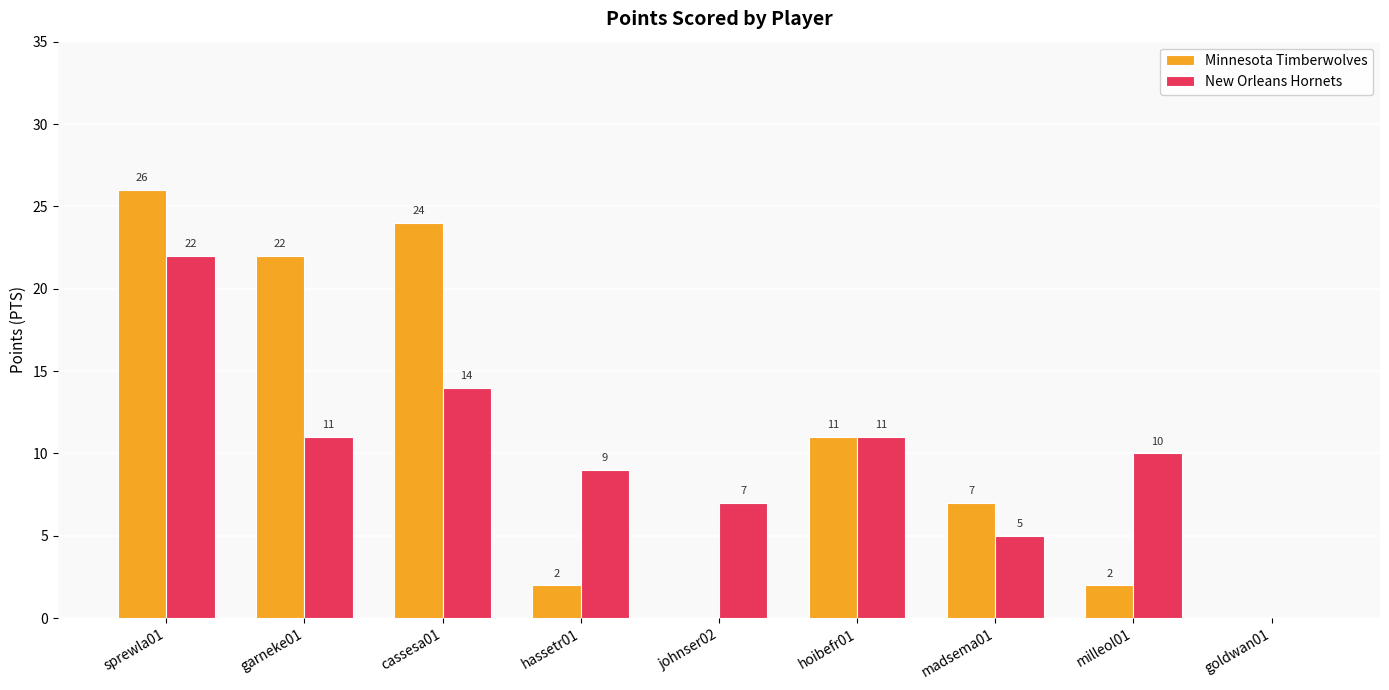

Which series has the largest total across all categories?

Minnesota Timberwolves